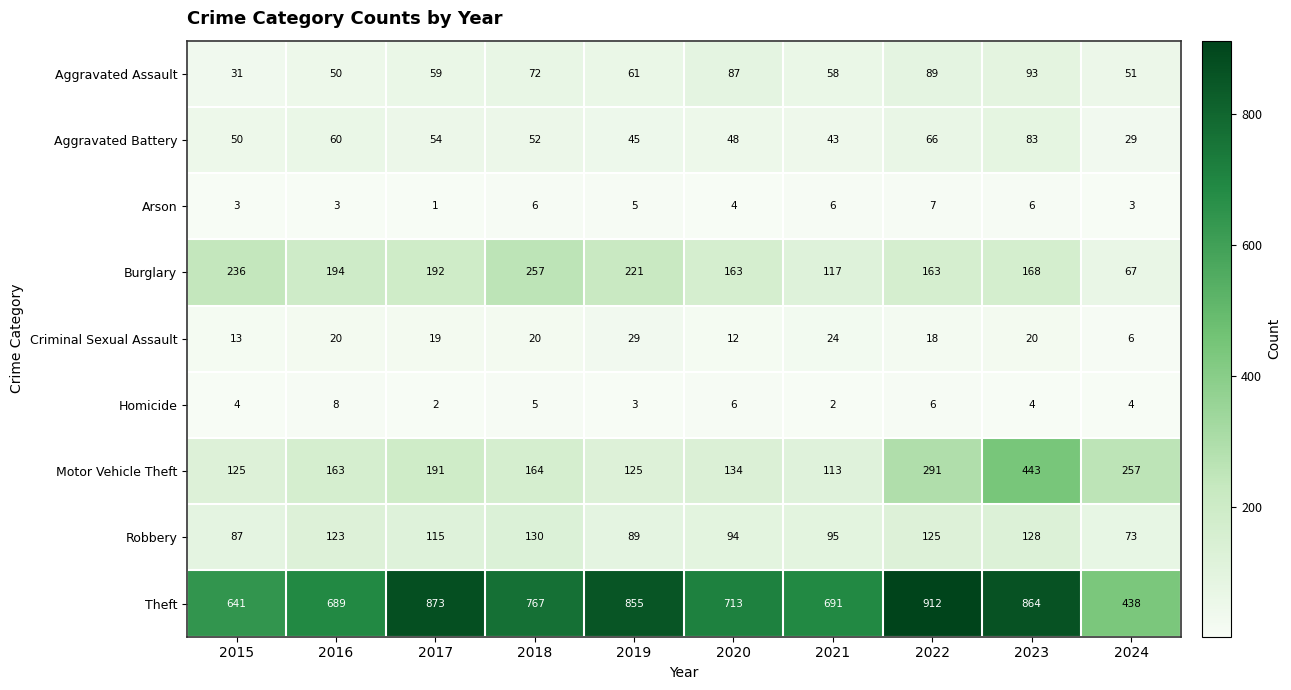

What is the difference between the second highest and second lowest values in the Criminal Sexual Assault series?

12